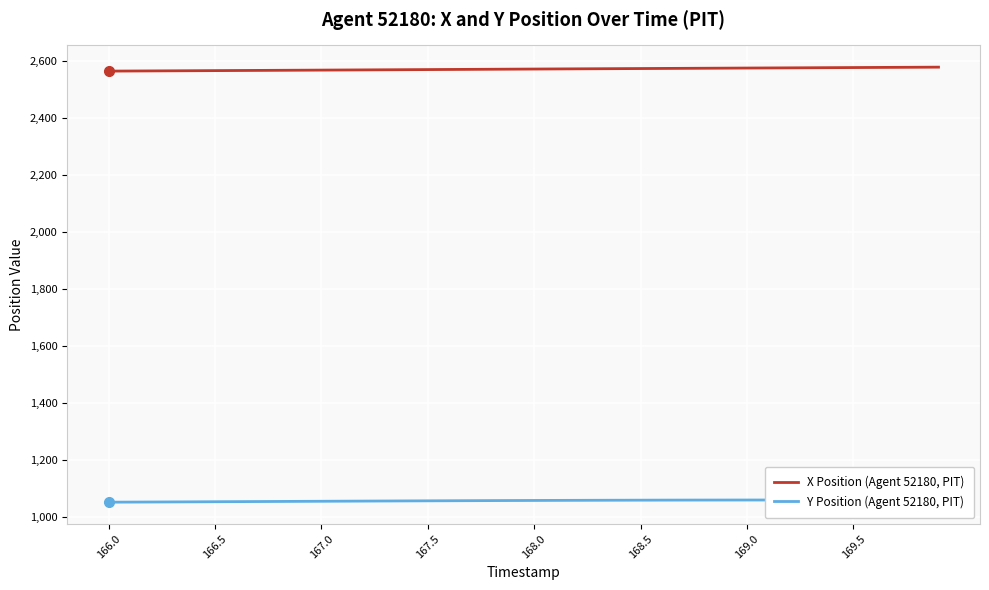

What are all the series names shown in the legend?

X Position (Agent 52180, PIT), Y Position (Agent 52180, PIT)